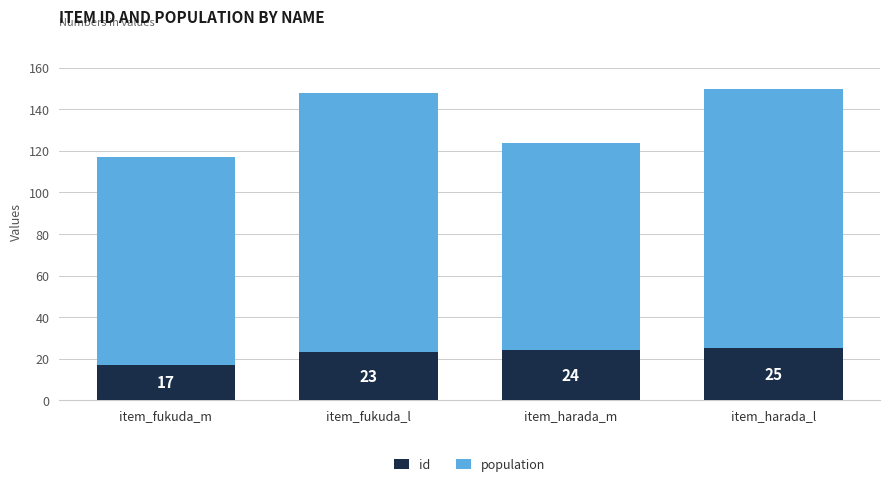

What is the lowest value of the id series?

17